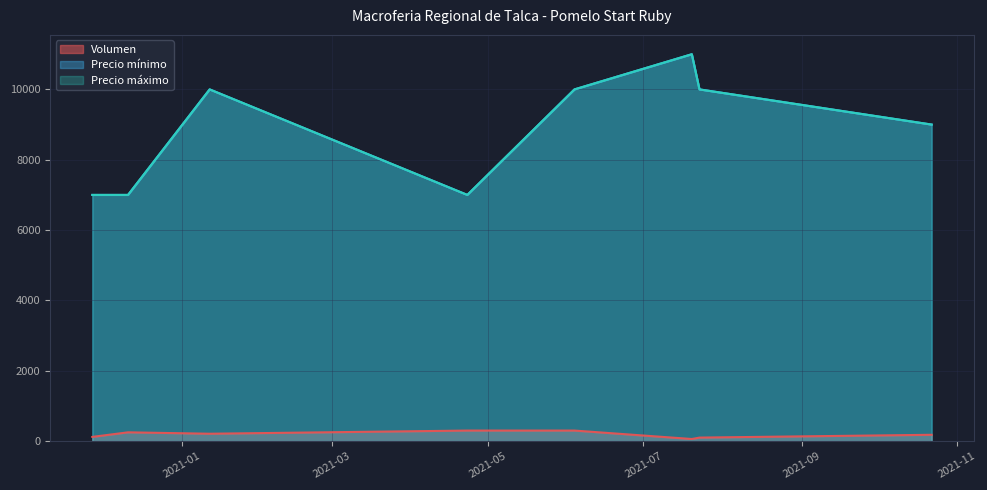

What is the spread (max minus min) of values at 2021-04-23?

6700